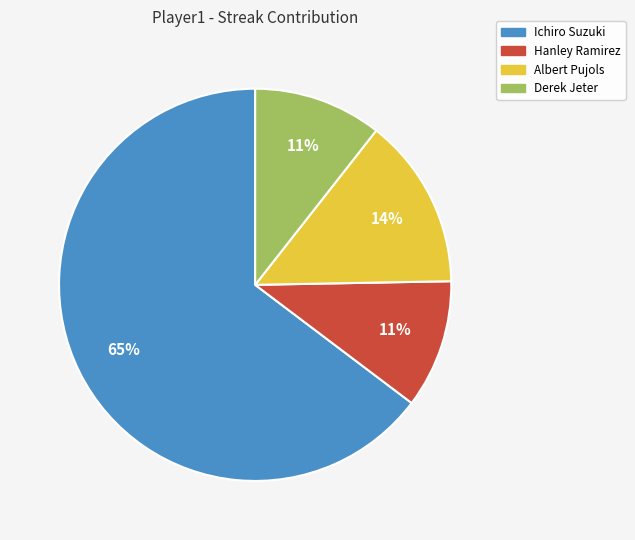

Which category accounts for the majority?

Ichiro Suzuki